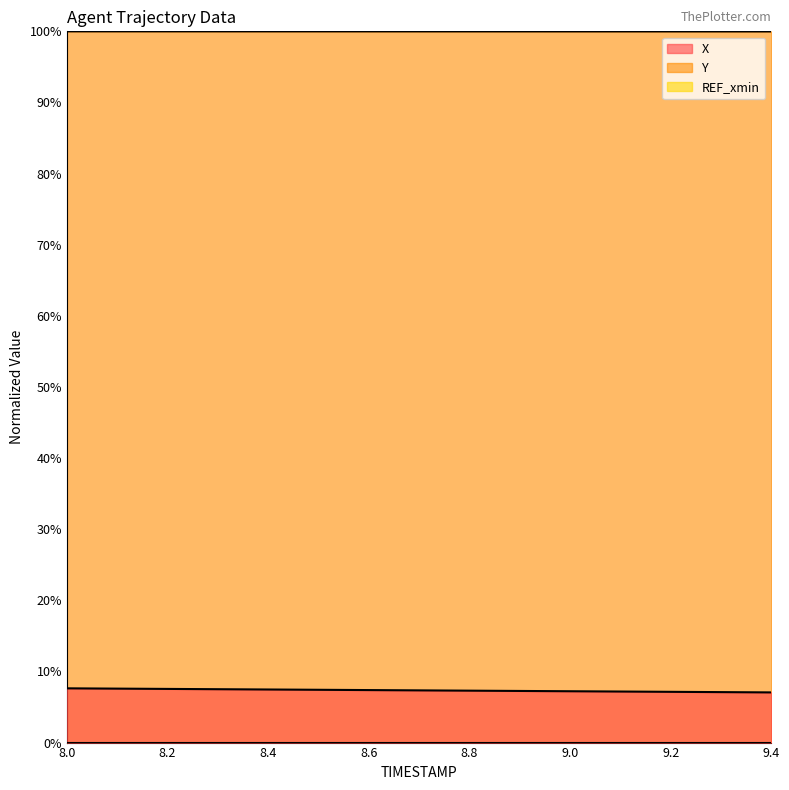

What is the sum of all X values?

110.1